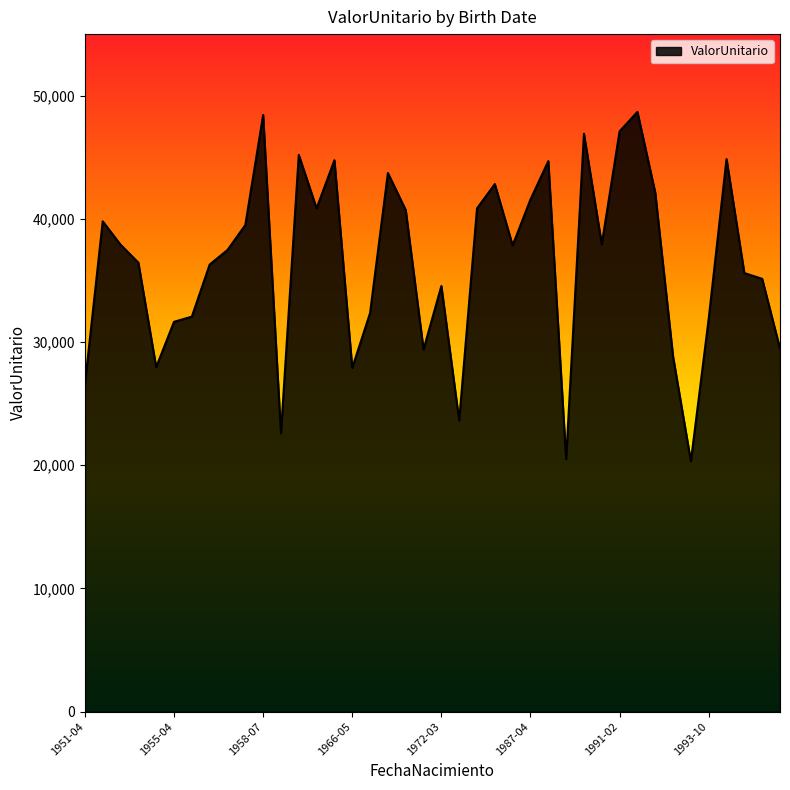

What is the difference between the maximum and minimum values?

28359.3